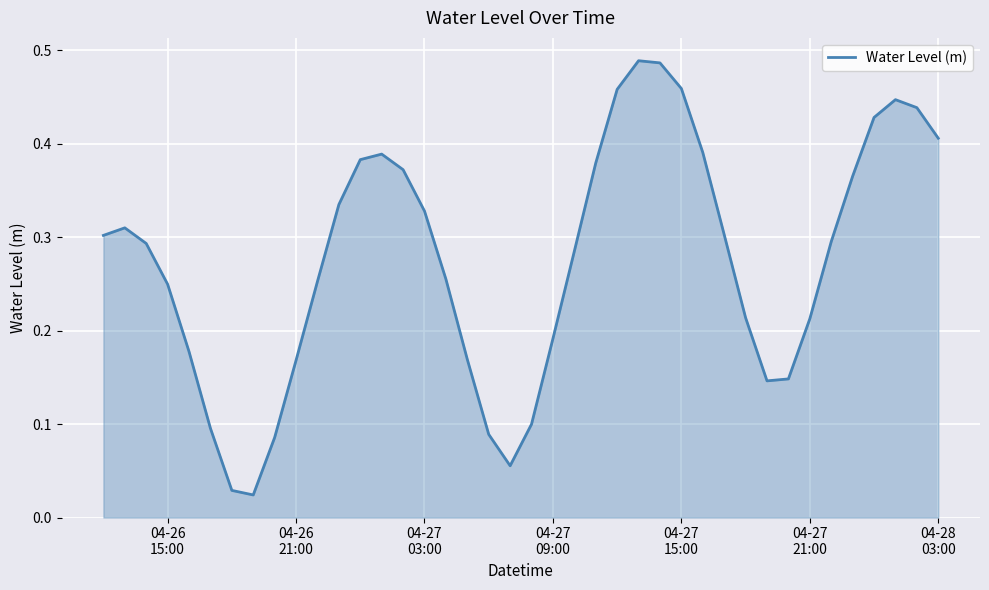

Does the chart display data point markers on the line(s)?

No